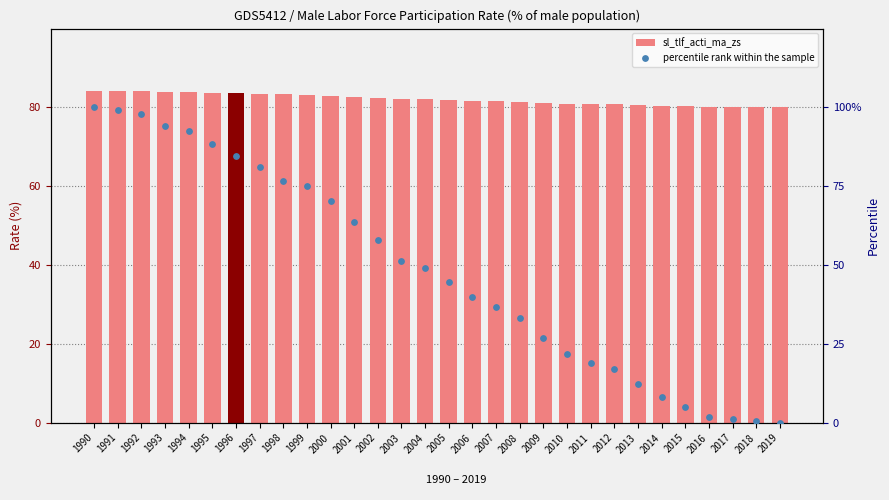

Which series has the largest Y range (max minus min)?

percentile rank within the sample